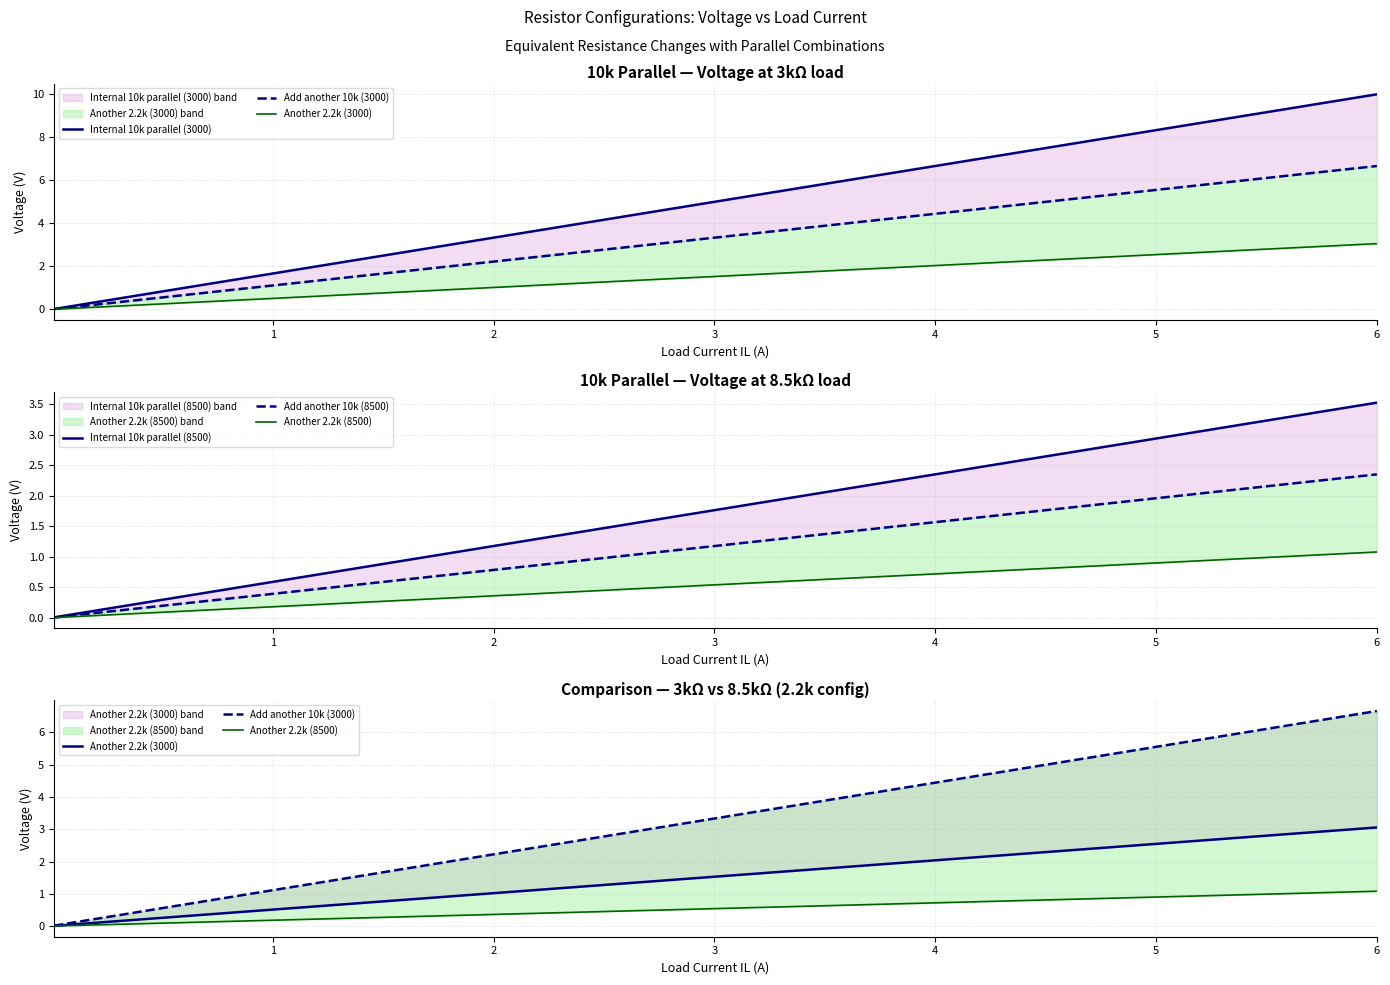

True or false: Another 2.2k (3000) and Internal 10k parallel (8500) cross at least once.

False